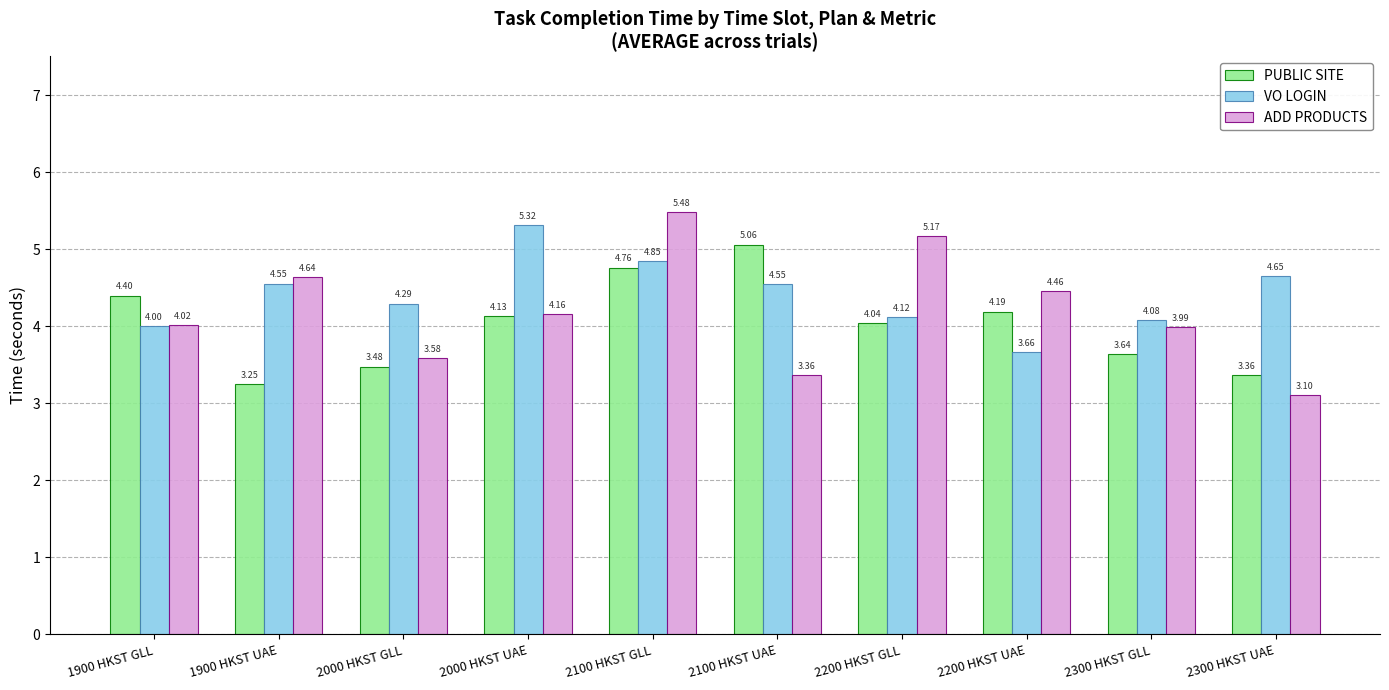

How many groups of bars are there?

10